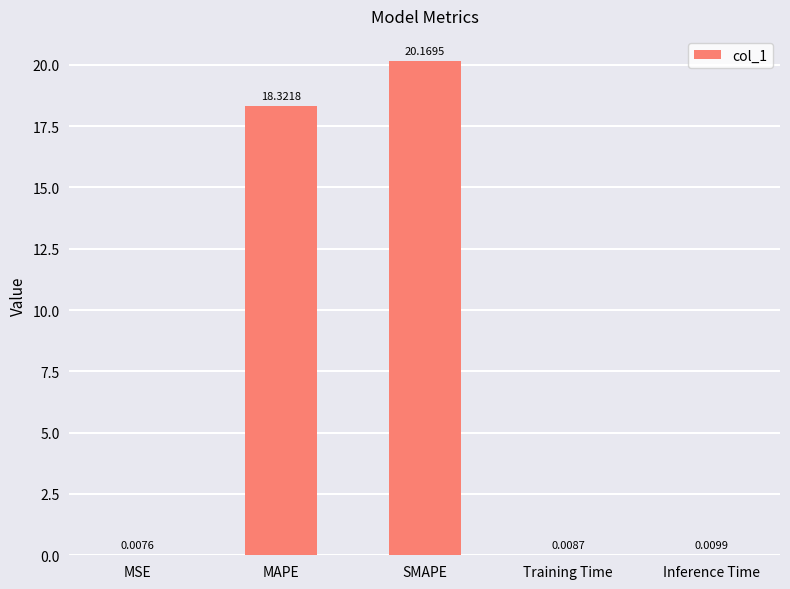

Which category has the highest value across all series?

SMAPE